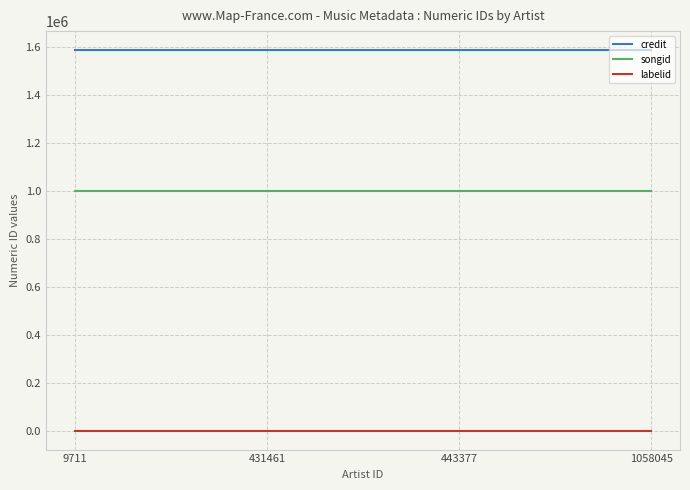

Which series has the largest total across all categories?

credit